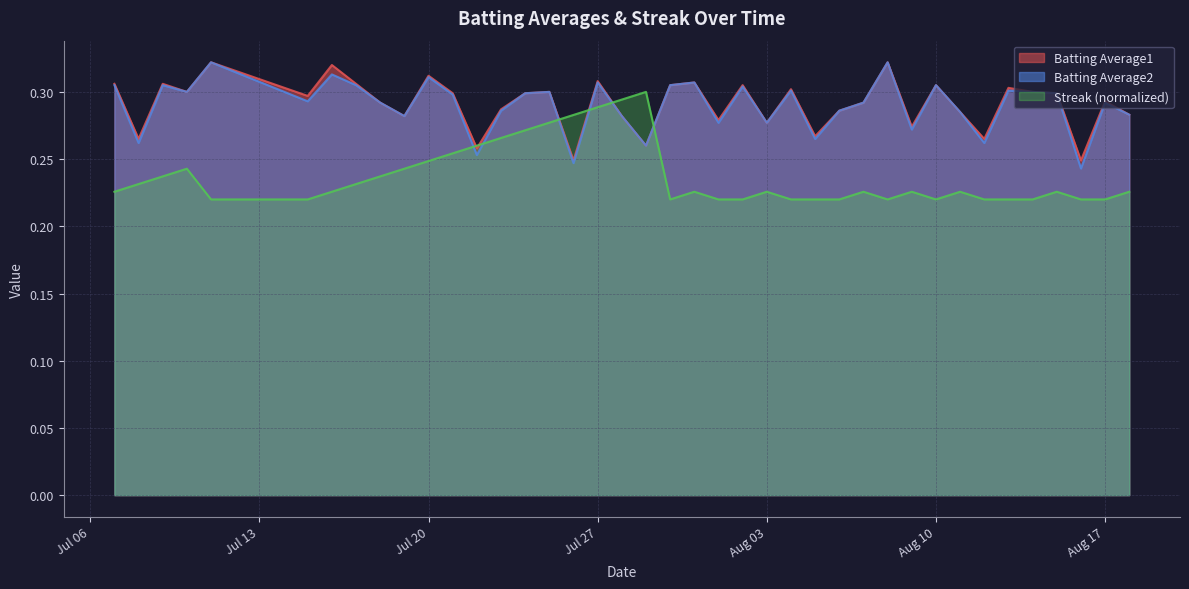

Where is Batting Average2 nearest to the value 0?

2010-08-16